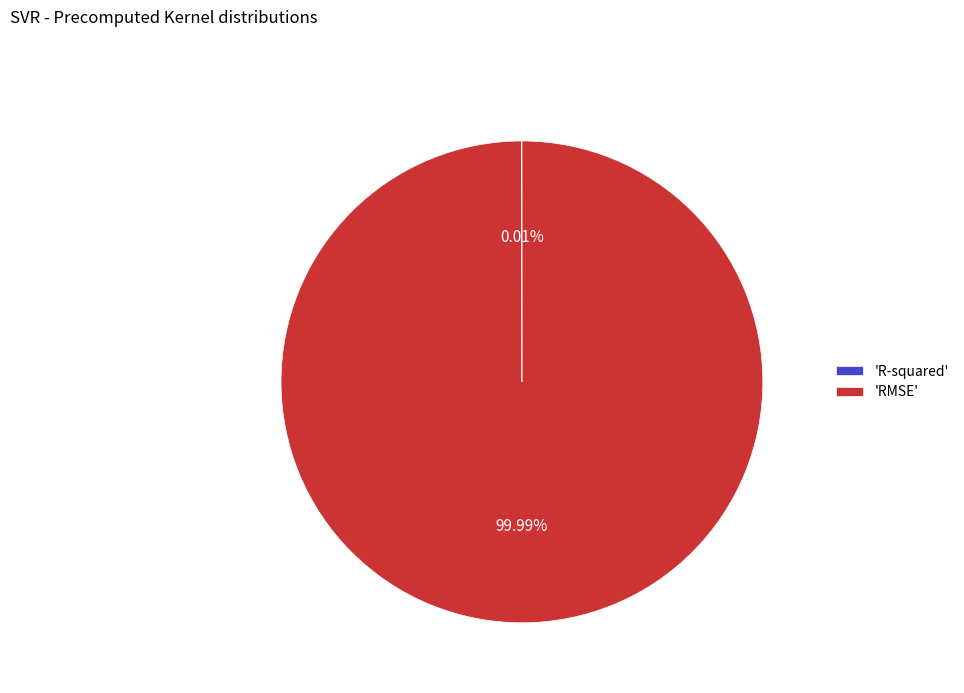

Is 'RMSE' the majority of the pie?

Yes